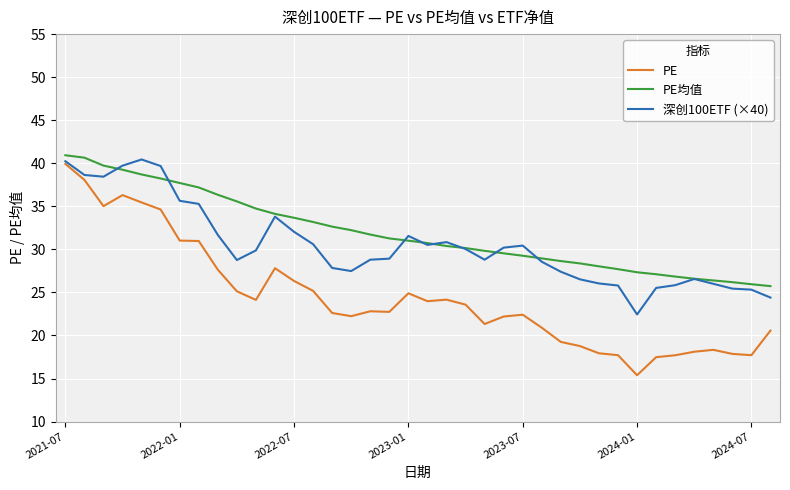

Rank the series by their average value, from highest to lowest.

PE均值, 深创100ETF (×40), PE